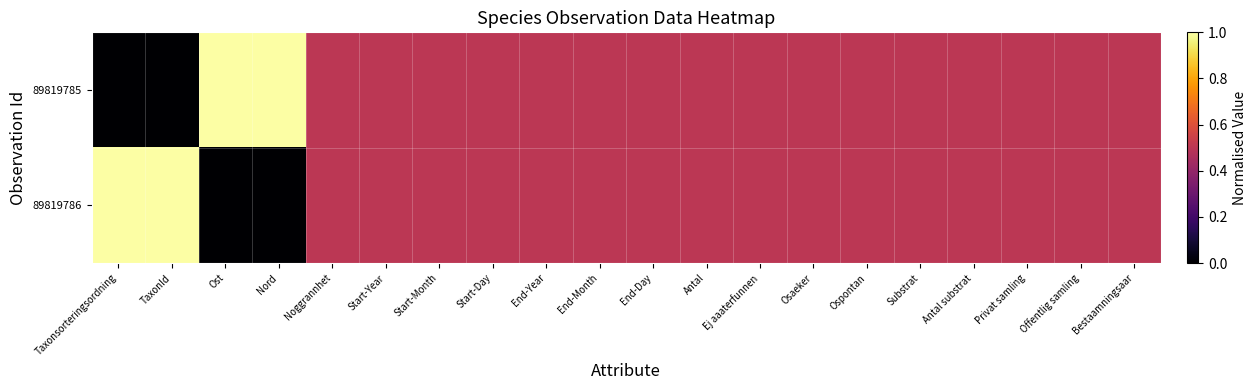

What is the total value across all series at TaxonId?

1.0